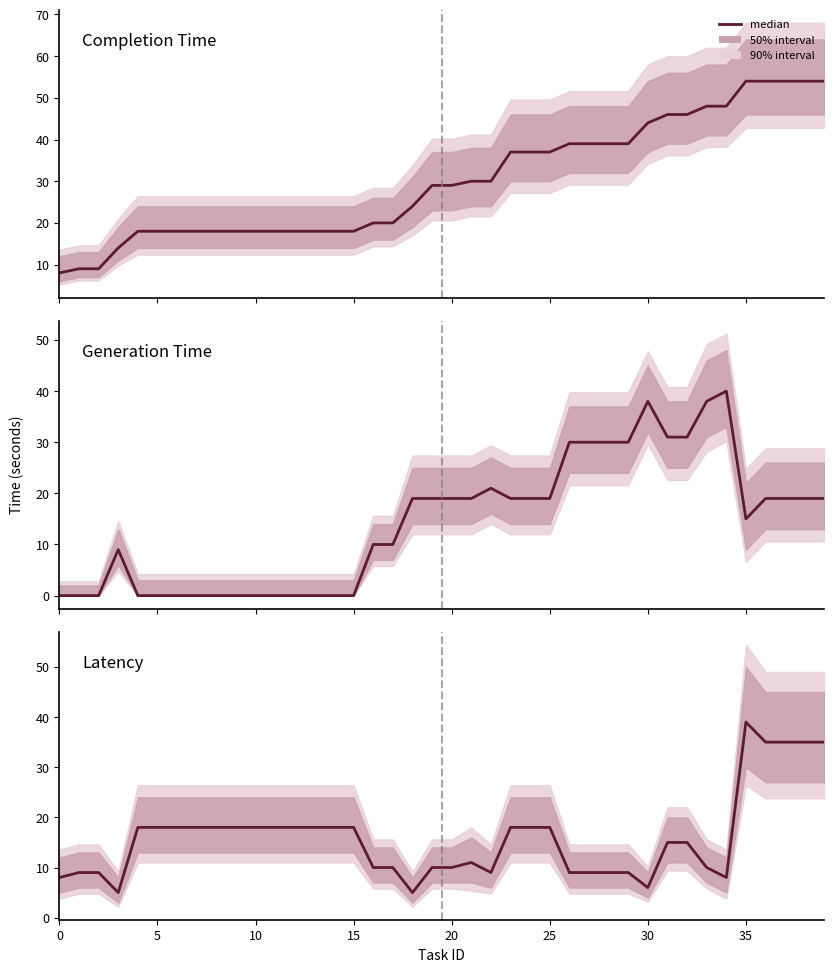

How many interior local peaks (higher than both neighbors) does the data have?

2